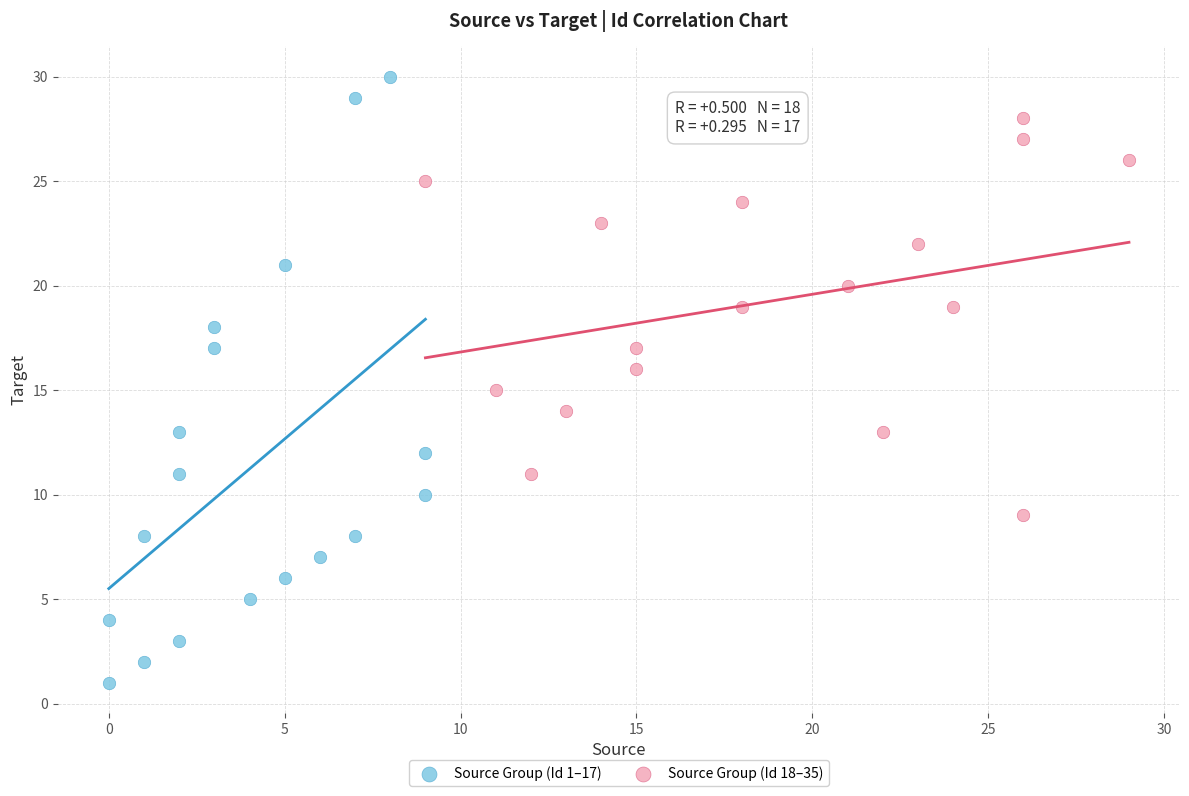

Which series has the widest spread of Y values?

Source Group (Id 1–17)